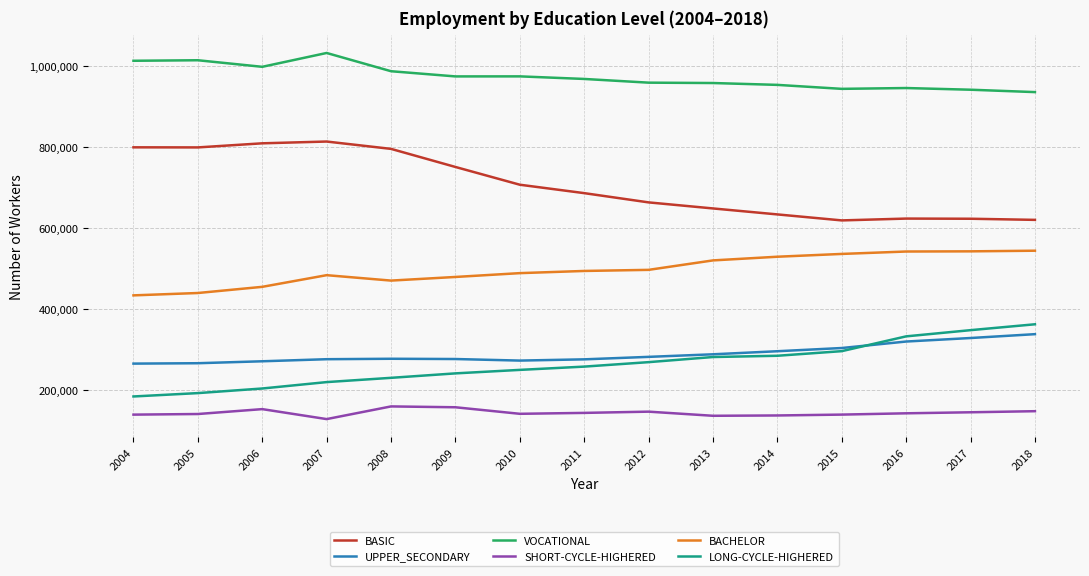

True or false: LONG-CYCLE-HIGHERED has a value of 364624 at 2011.

False